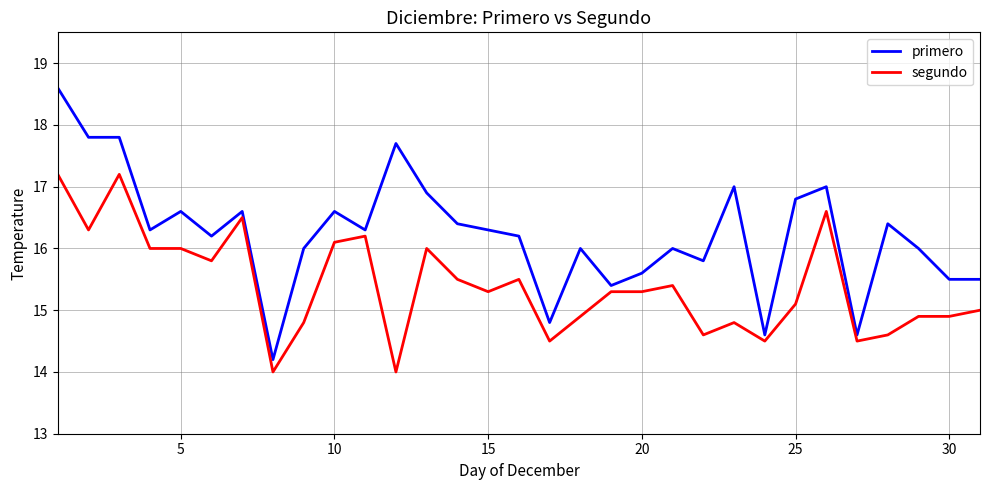

What is the difference between the maximum and minimum values in the primero series?

4.4